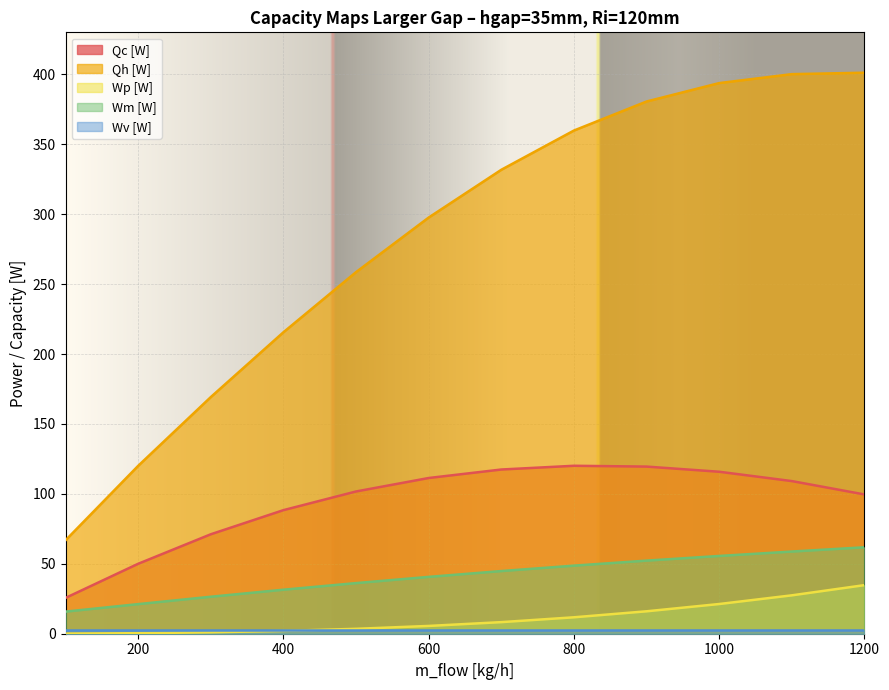

What is the greatest value displayed?

401.1